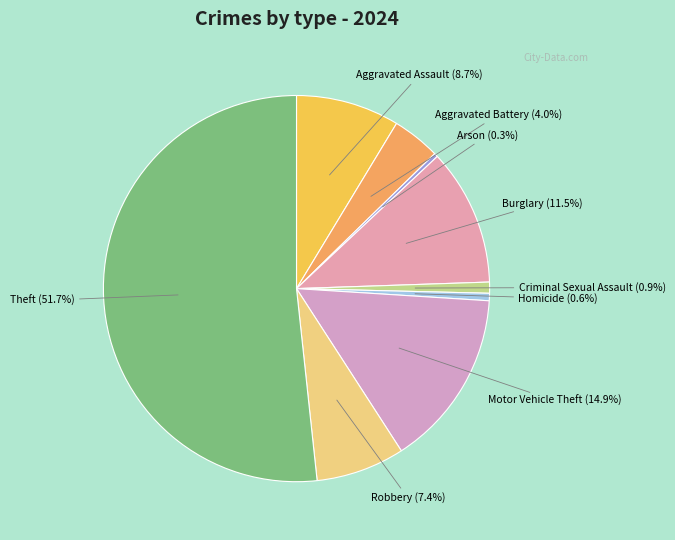

Do Homicide (0.6%) and Arson (0.3%) together represent more than half of the pie?

No